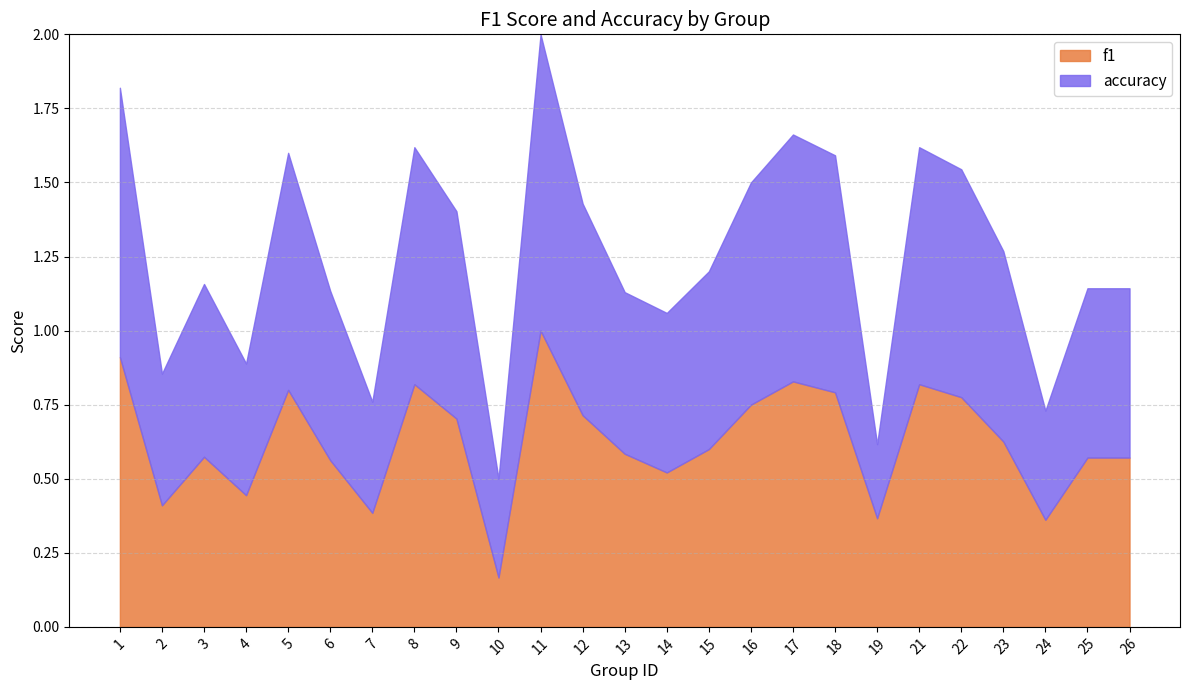

Is it true that accuracy equals 0.3 at 26?

False